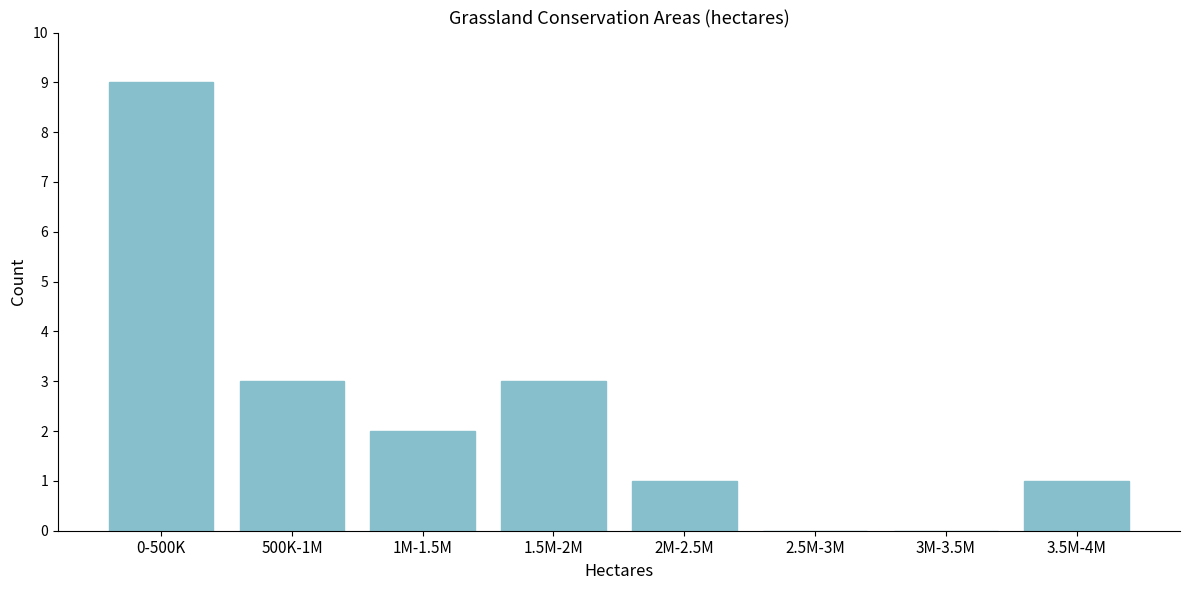

Reading left to right, list all the values displayed in this chart.

0-500K=9	500K-1M=3	1M-1.5M=2	1.5M-2M=3	2M-2.5M=1	2.5M-3M=0	3M-3.5M=0	3.5M-4M=1